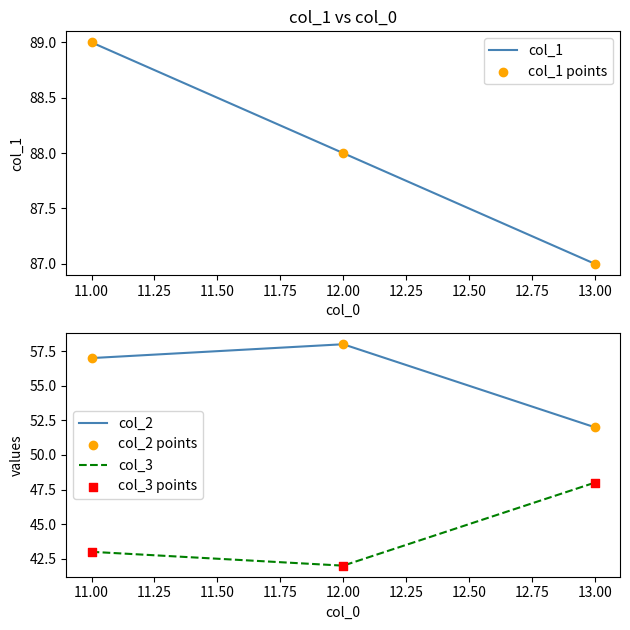

At how many categories does at least one series exceed 67?

3